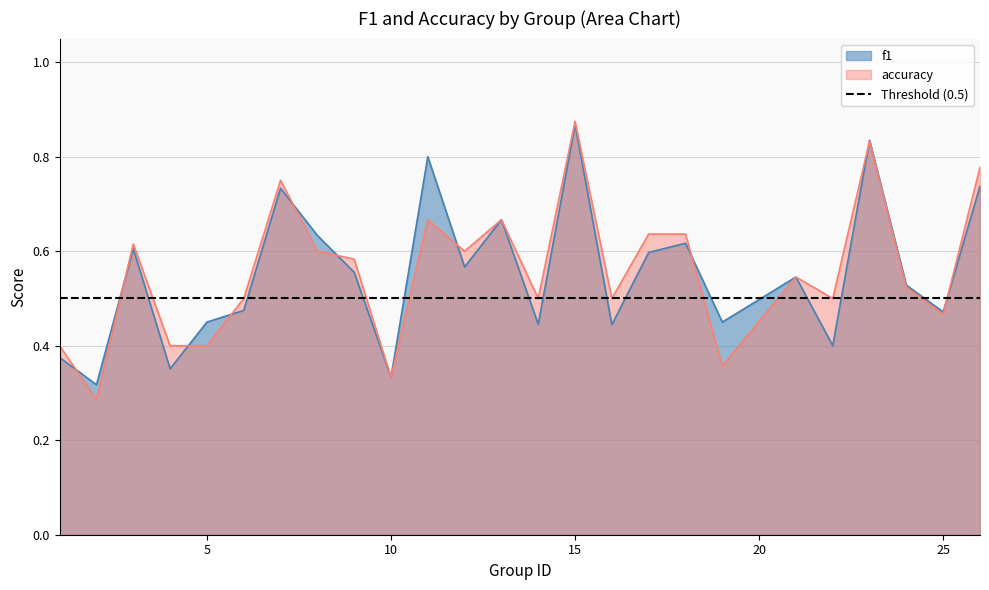

Read the accuracy value at 19.

0.4